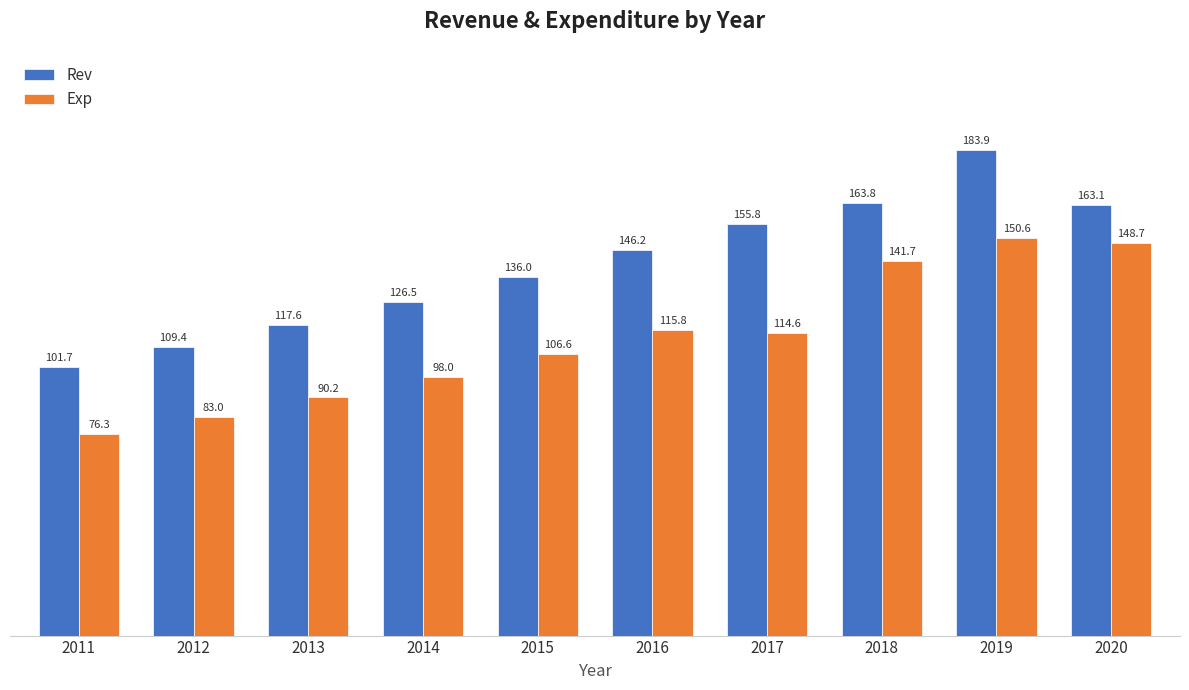

What is the difference between the maximum and minimum values in the Exp series?

74.3